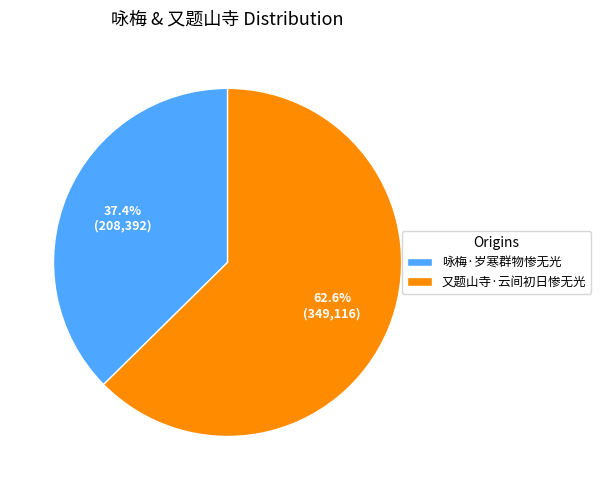

Is it true that 又题山寺·云间初日惨无光 is 69% of the pie?

False